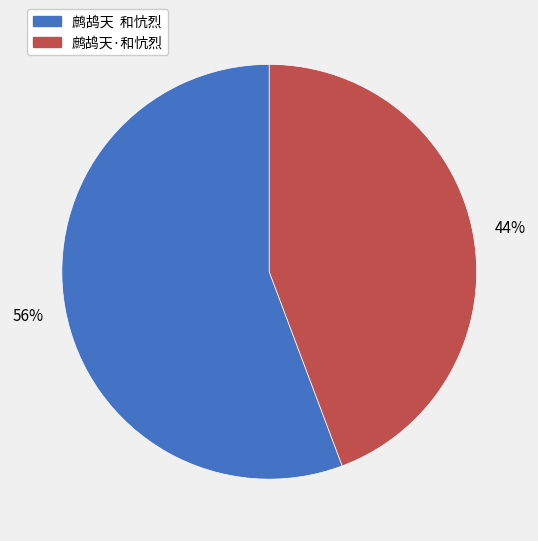

True or false: 鹧鸪天·和忼烈 accounts for 44% of the total.

True